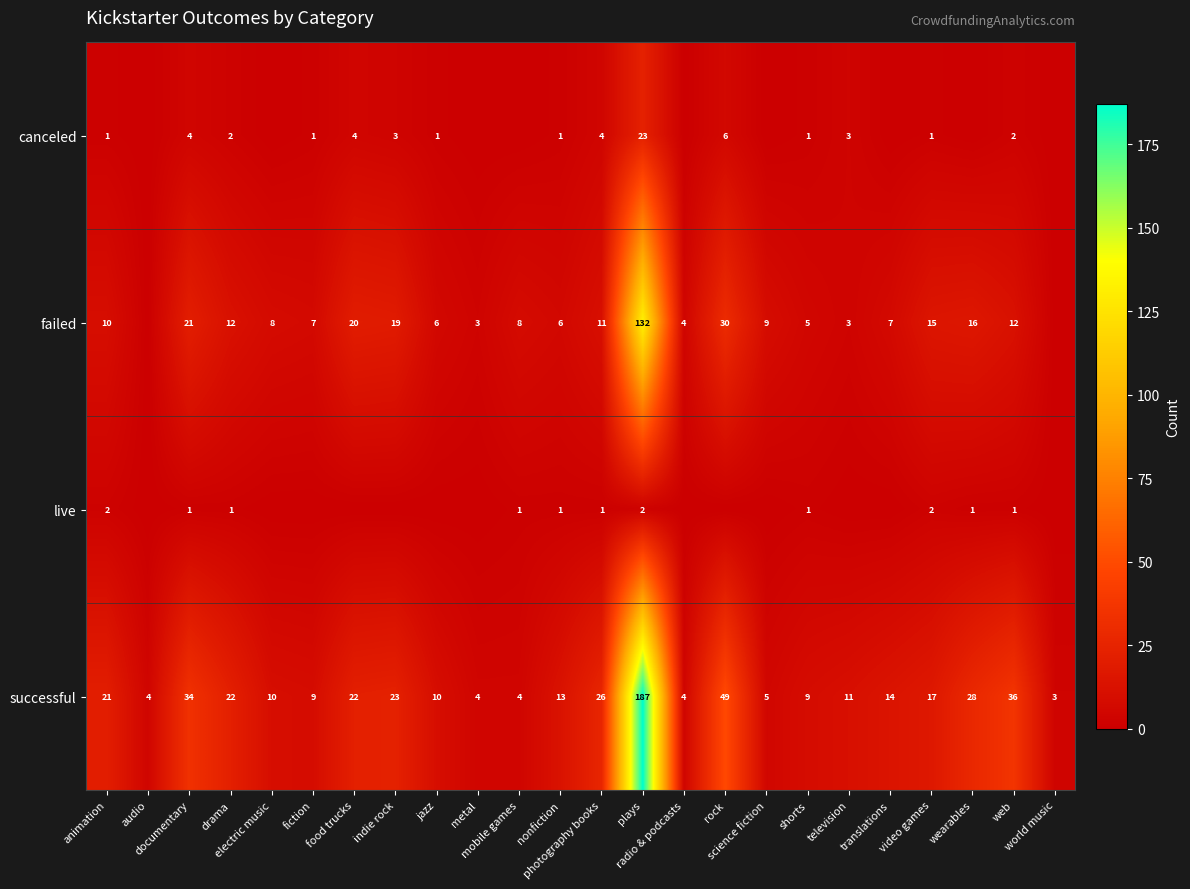

True or false: successful has a value of 4 at mobile games.

True